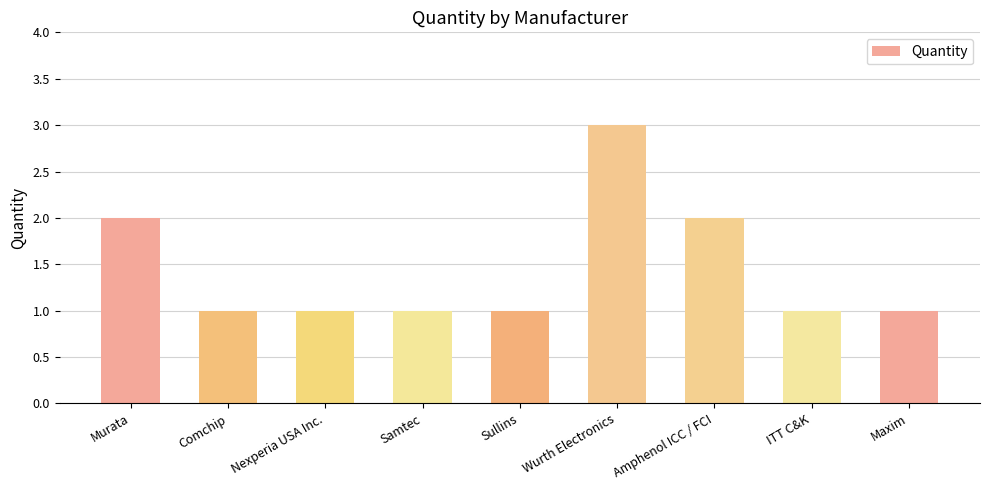

Reading right to left, extract all data points from this chart.

Maxim=1	ITT C&K=1	Amphenol ICC / FCI=2	Wurth Electronics=3	Sullins=1	Samtec=1	Nexperia USA Inc.=1	Comchip=1	Murata=2